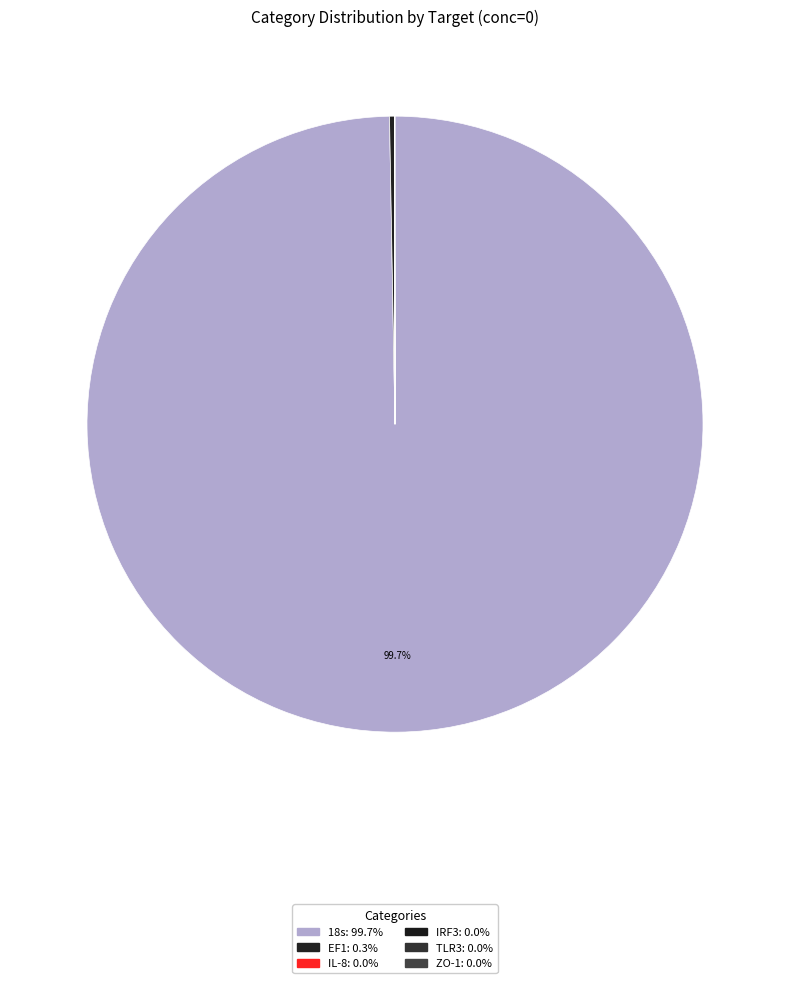

How much of the chart is everything except IL-8?

100.0%